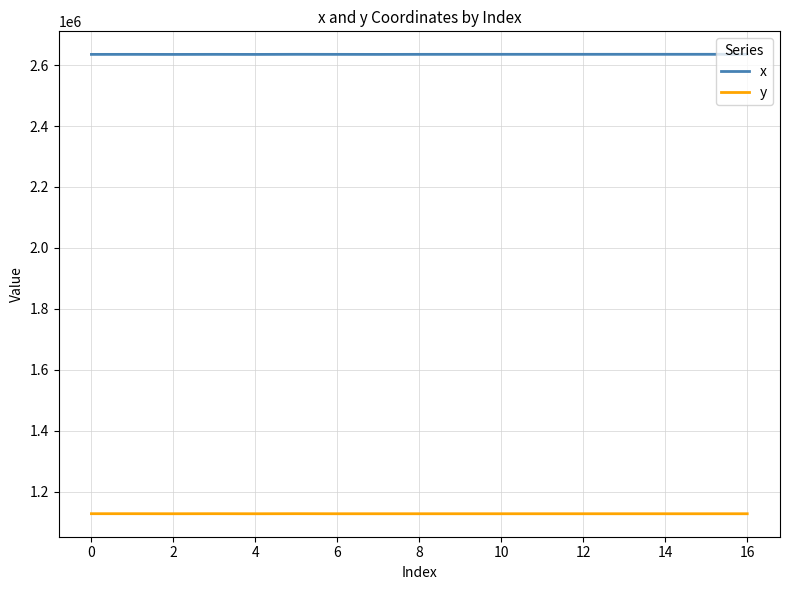

True or false: y and x cross at least once.

False